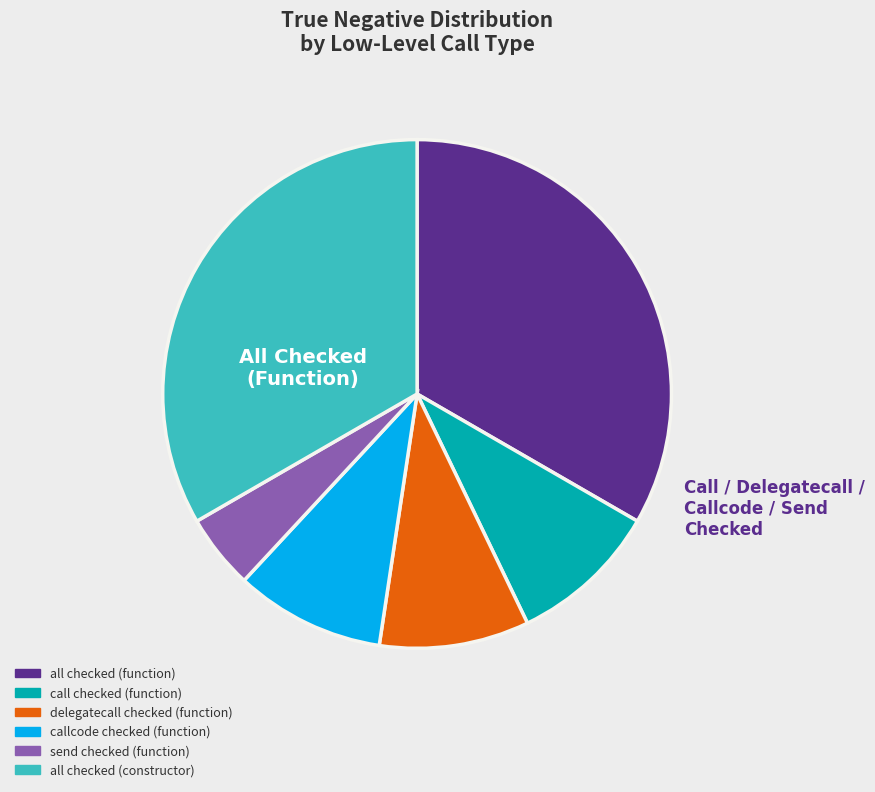

Is there a majority slice in this chart?

No